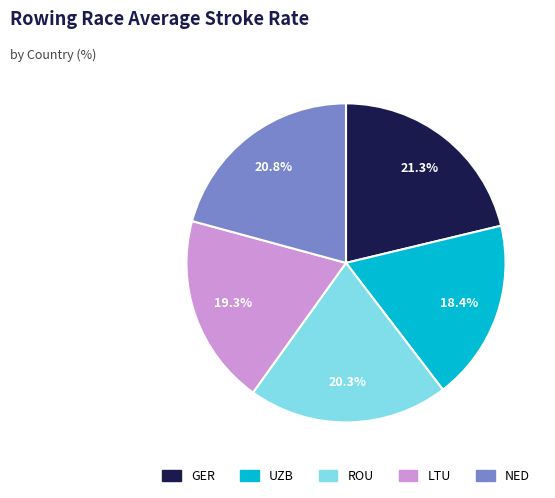

To the nearest percent, what is the combined percentage of UZB and LTU?

38%